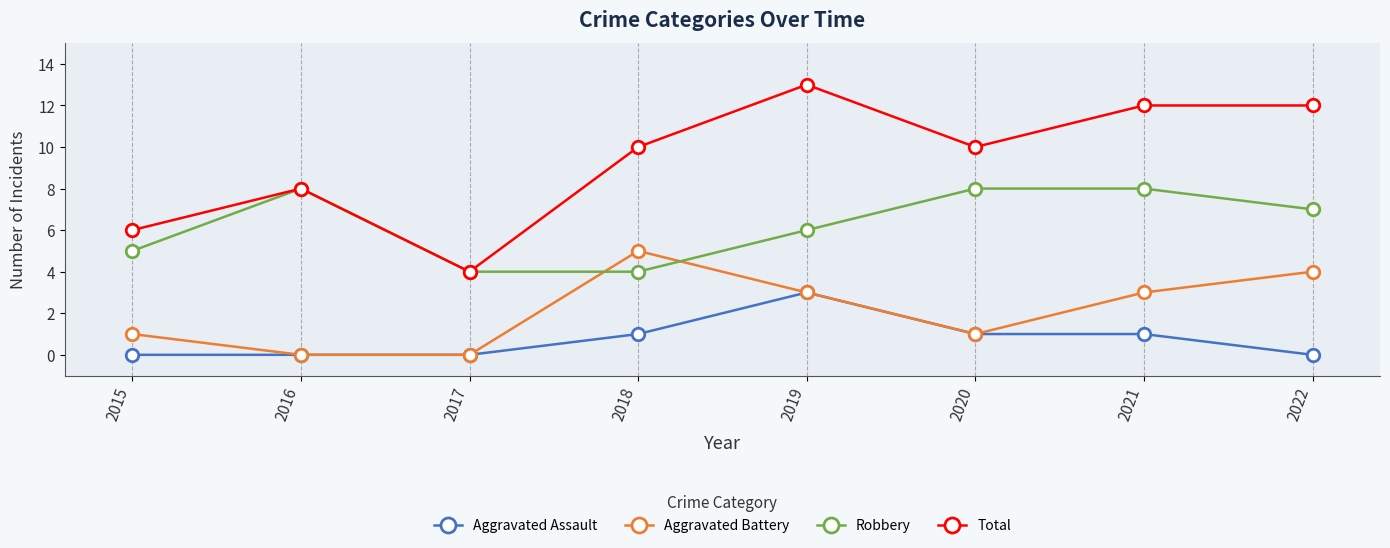

Reading left to right, transcribe all the data shown in this chart.

Aggravated Assault: 2015=0	2016=0	2017=0	2018=1	2019=3	2020=1	2021=1	2022=0
Aggravated Battery: 2015=1	2016=0	2017=0	2018=5	2019=3	2020=1	2021=3	2022=4
Robbery: 2015=5	2016=8	2017=4	2018=4	2019=6	2020=8	2021=8	2022=7
Total: 2015=6	2016=8	2017=4	2018=10	2019=13	2020=10	2021=12	2022=12